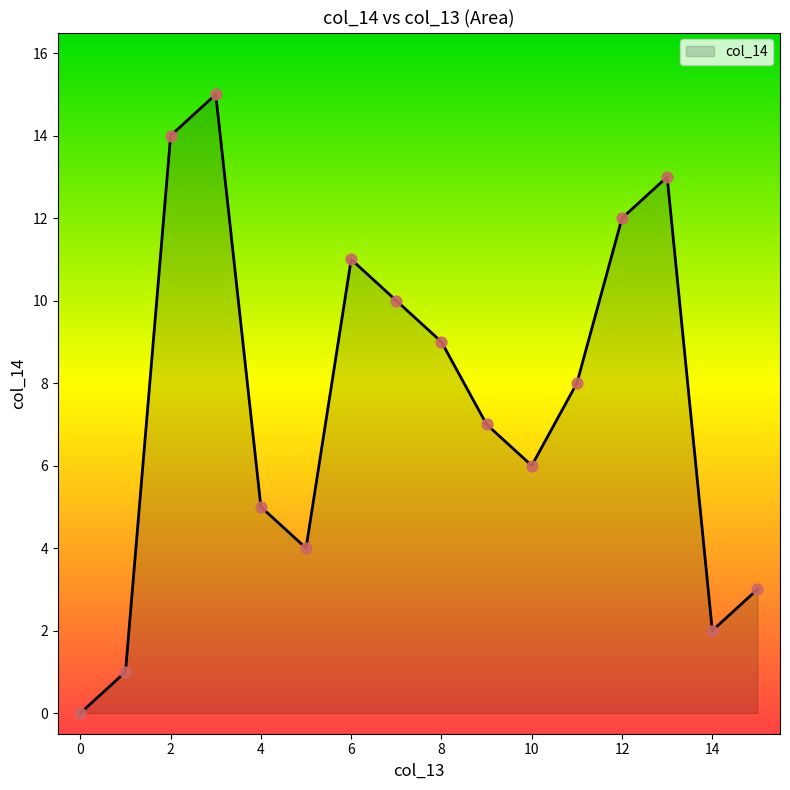

How many lines are shown in the chart?

1